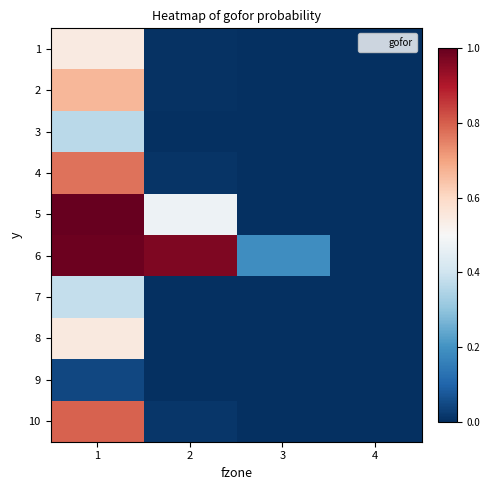

Reading left to right, list all the values displayed in this chart.

1: 1=0.5	2=0.0	3=0.0	4=0.0
2: 1=0.7	2=0.0	3=0.0	4=0.0
3: 1=0.4	2=0.0	3=0.0	4=0.0
4: 1=0.8	2=0.0	3=0.0	4=0.0
5: 1=1.0	2=0.5	3=0.0	4=0.0
6: 1=1.0	2=1.0	3=0.2	4=0.0
7: 1=0.4	2=0.0	3=0.0	4=0.0
8: 1=0.5	2=0.0	3=0.0	4=0.0
9: 1=0.0	2=0.0	3=0.0	4=0.0
10: 1=0.8	2=0.0	3=0.0	4=0.0